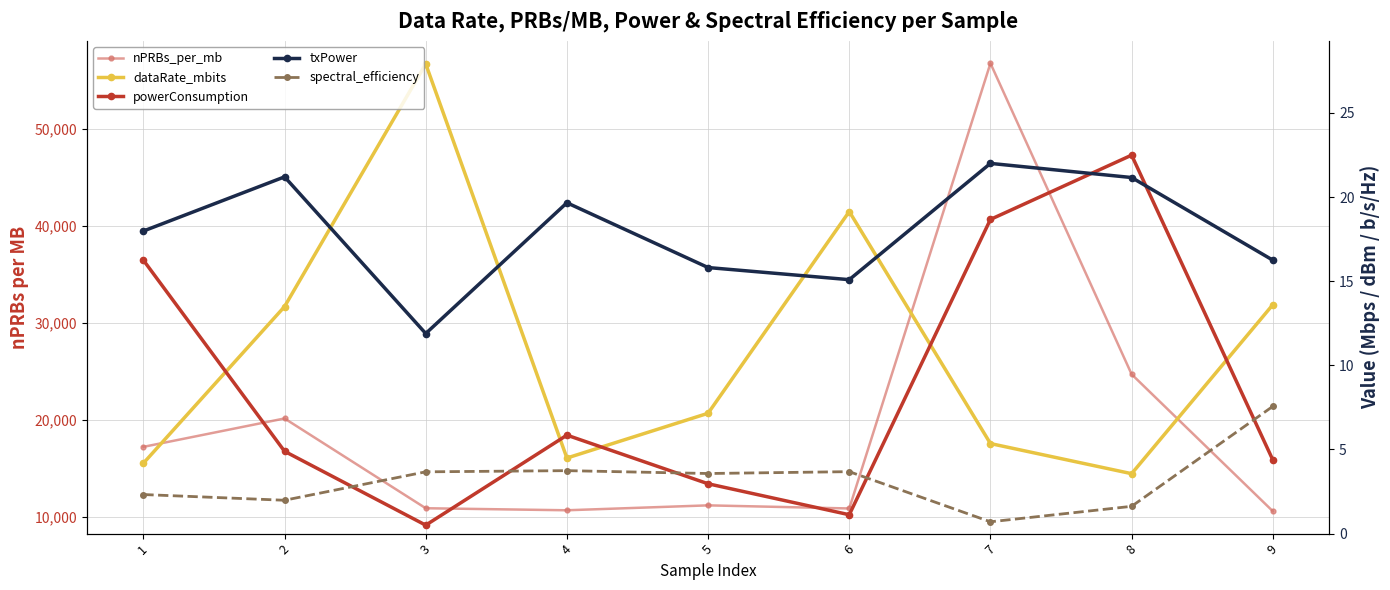

True or false: spectral_efficiency has more than 0 points higher than both neighbors.

True